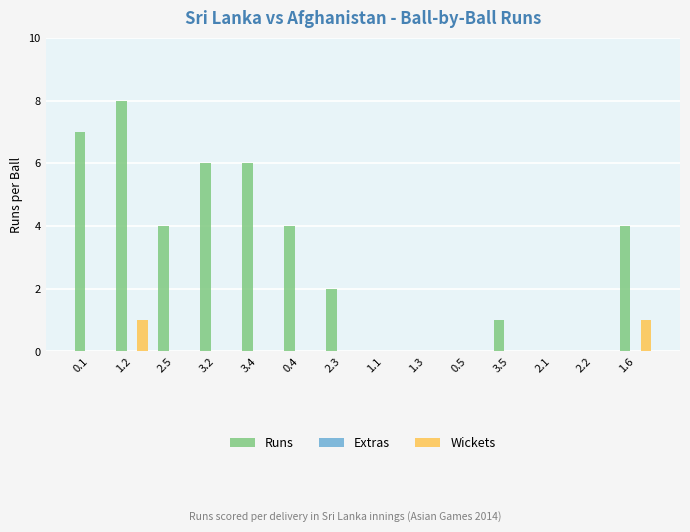

Reading left to right, list all the values displayed in this chart.

Runs: 0.1=7	1.2=8	2.5=4	3.2=6	3.4=6	0.4=4	2.3=2	1.1=0	1.3=0	0.5=0	3.5=1	2.1=0	2.2=0	1.6=4
Wickets: 0.1=0	1.2=1	2.5=0	3.2=0	3.4=0	0.4=0	2.3=0	1.1=0	1.3=0	0.5=0	3.5=0	2.1=0	2.2=0	1.6=1